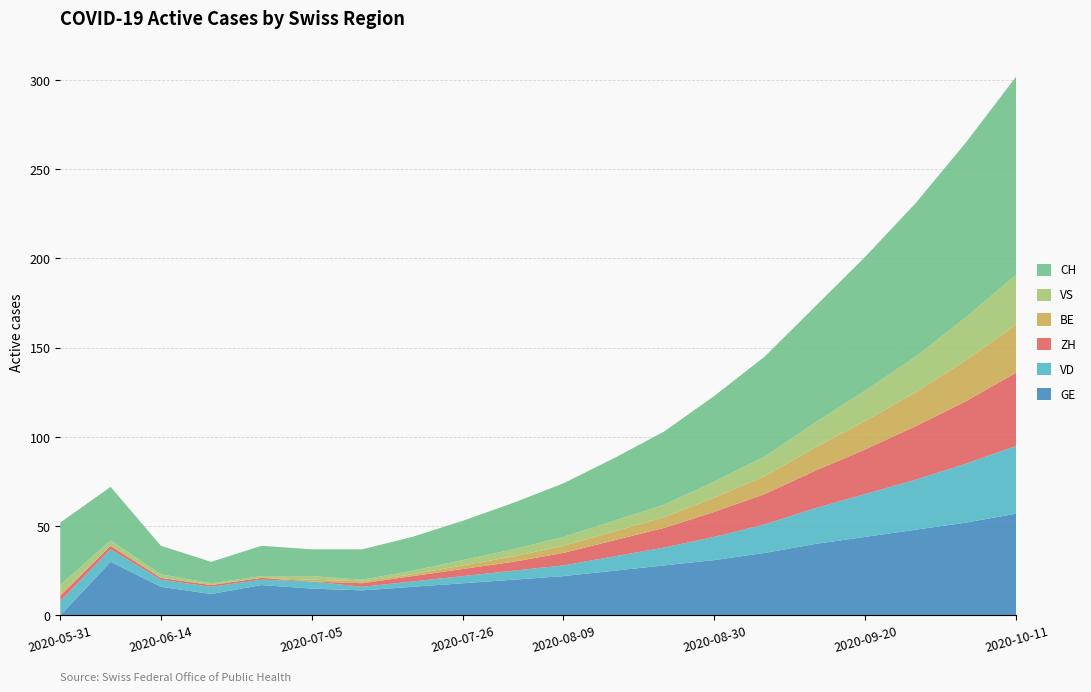

Reading left to right, what are all the values shown in this chart?

GE: 2020-05-31=0	2020-06-07=30	2020-06-14=16	2020-06-21=12	2020-06-28=17	2020-07-05=15	2020-07-12=14	2020-07-19=16	2020-07-26=18	2020-08-02=20	2020-08-09=22	2020-08-16=25	2020-08-23=28	2020-08-30=31	2020-09-06=35	2020-09-13=40	2020-09-20=44	2020-09-27=48	2020-10-04=52	2020-10-11=57
VD: 2020-05-31=8	2020-06-07=7	2020-06-14=4	2020-06-21=4	2020-06-28=3	2020-07-05=4	2020-07-12=2	2020-07-19=3	2020-07-26=4	2020-08-02=5	2020-08-09=6	2020-08-16=8	2020-08-23=10	2020-08-30=13	2020-09-06=16	2020-09-13=20	2020-09-20=24	2020-09-27=28	2020-10-04=33	2020-10-11=38
ZH: 2020-05-31=3	2020-06-07=2	2020-06-14=1	2020-06-21=1	2020-06-28=1	2020-07-05=0	2020-07-12=2	2020-07-19=3	2020-07-26=4	2020-08-02=5	2020-08-09=7	2020-08-16=9	2020-08-23=11	2020-08-30=14	2020-09-06=17	2020-09-13=21	2020-09-20=25	2020-09-27=30	2020-10-04=35	2020-10-11=41
BE: 2020-05-31=1	2020-06-07=0	2020-06-14=0	2020-06-21=0	2020-06-28=0	2020-07-05=1	2020-07-12=1	2020-07-19=1	2020-07-26=2	2020-08-02=3	2020-08-09=4	2020-08-16=5	2020-08-23=6	2020-08-30=8	2020-09-06=10	2020-09-13=13	2020-09-20=16	2020-09-27=19	2020-10-04=23	2020-10-11=27
VS: 2020-05-31=5	2020-06-07=3	2020-06-14=2	2020-06-21=1	2020-06-28=1	2020-07-05=2	2020-07-12=1	2020-07-19=2	2020-07-26=3	2020-08-02=4	2020-08-09=5	2020-08-16=6	2020-08-23=7	2020-08-30=9	2020-09-06=11	2020-09-13=14	2020-09-20=17	2020-09-27=20	2020-10-04=24	2020-10-11=28
CH: 2020-05-31=35	2020-06-07=30	2020-06-14=16	2020-06-21=12	2020-06-28=17	2020-07-05=15	2020-07-12=17	2020-07-19=19	2020-07-26=22	2020-08-02=26	2020-08-09=30	2020-08-16=35	2020-08-23=41	2020-08-30=48	2020-09-06=56	2020-09-13=65	2020-09-20=75	2020-09-27=86	2020-10-04=98	2020-10-11=111